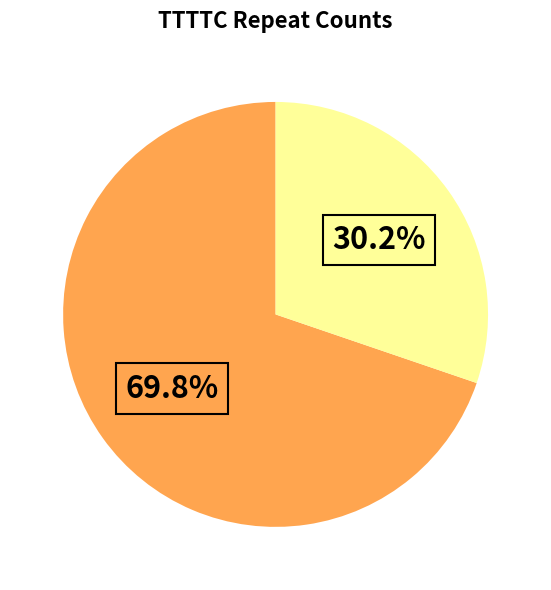

Does any single category account for the majority?

Yes